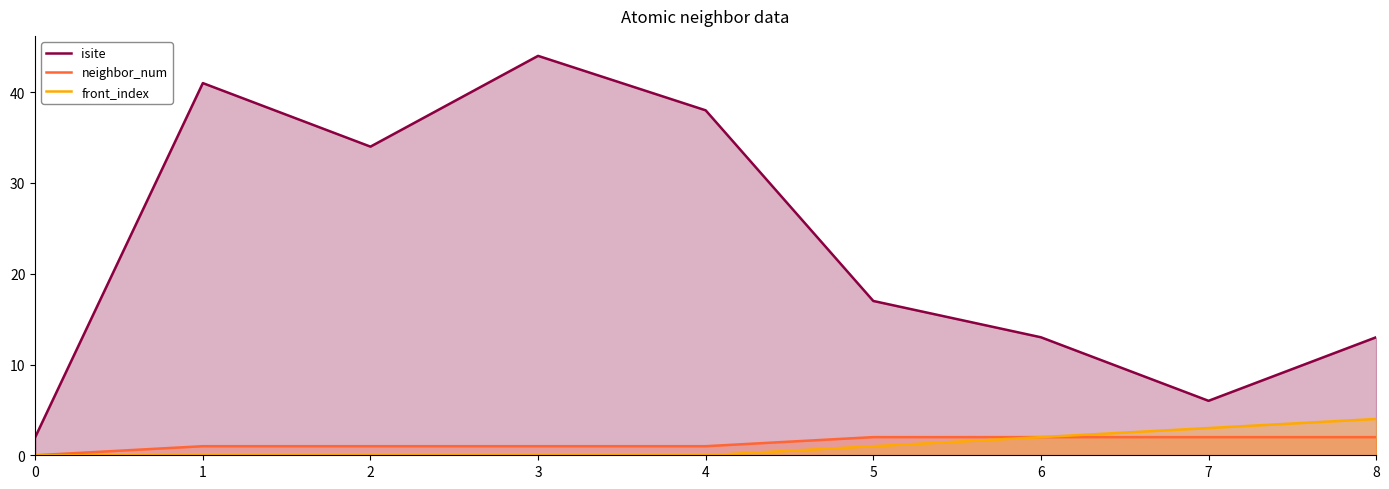

True or false: isite and neighbor_num cross at least once.

False